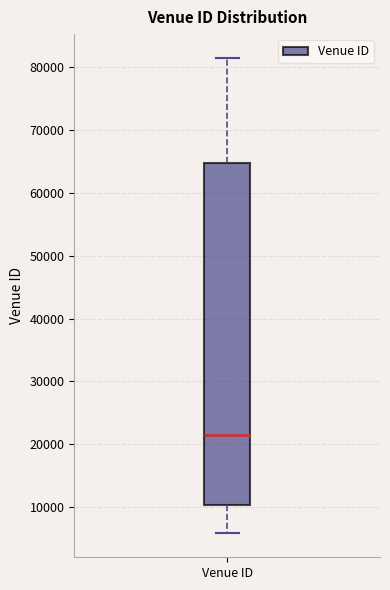

Read this box plot against the y-axis: the position of the median line, the range covered by the box, and the ends of both whiskers. The values are not printed on the chart, so give them approximately, as read against the axis.

median 21000, box 10000 to 65000, whiskers 6000 to 81000